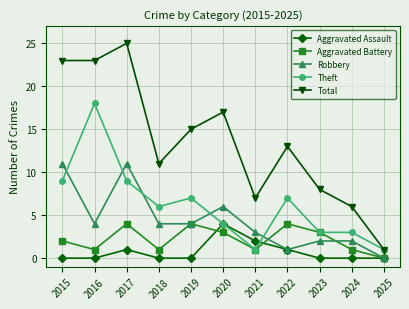

What is the approximate value of Total at 2019?

15